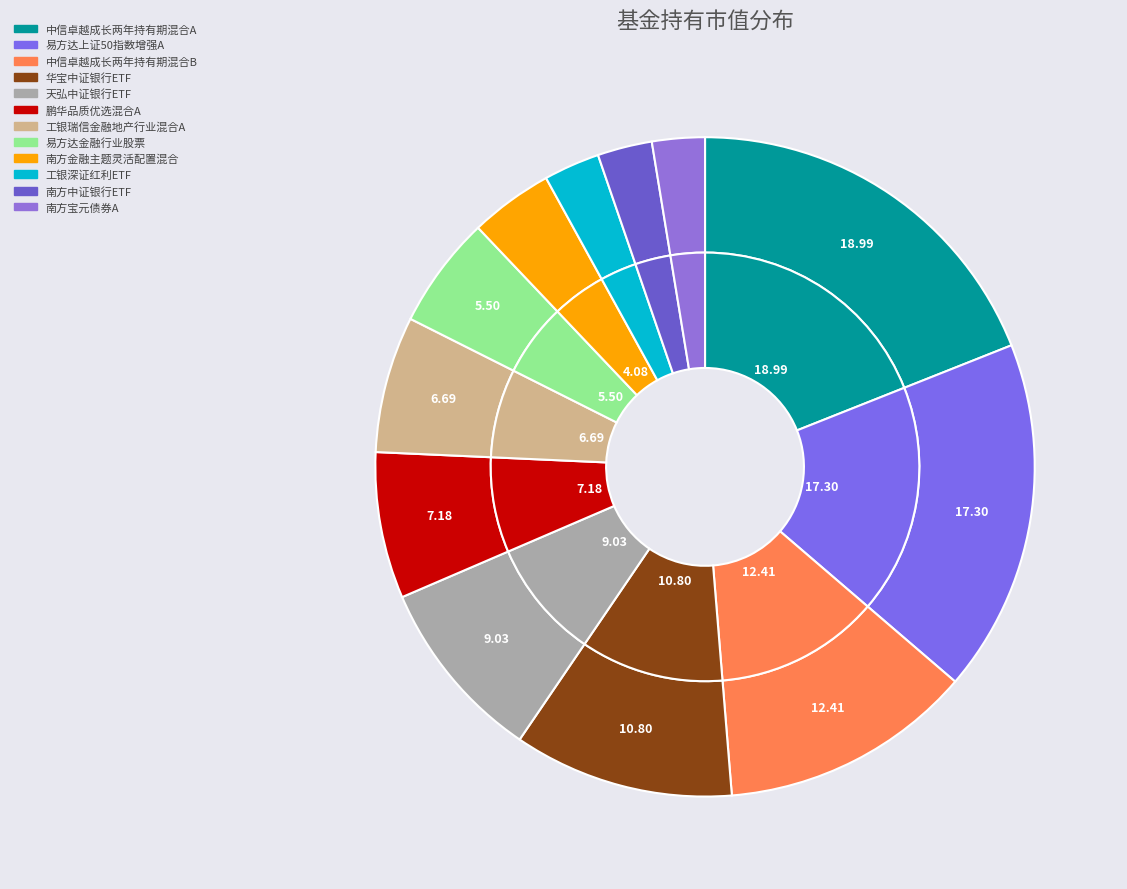

To the nearest percent, what portion does 南方中证银行ETF represent?

3%